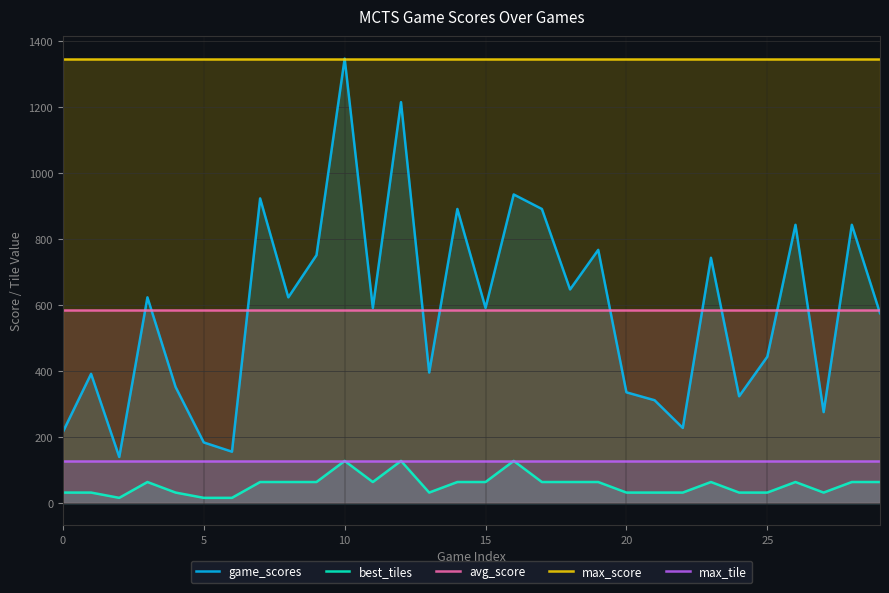

Which series has the largest range (max minus min)?

game_scores